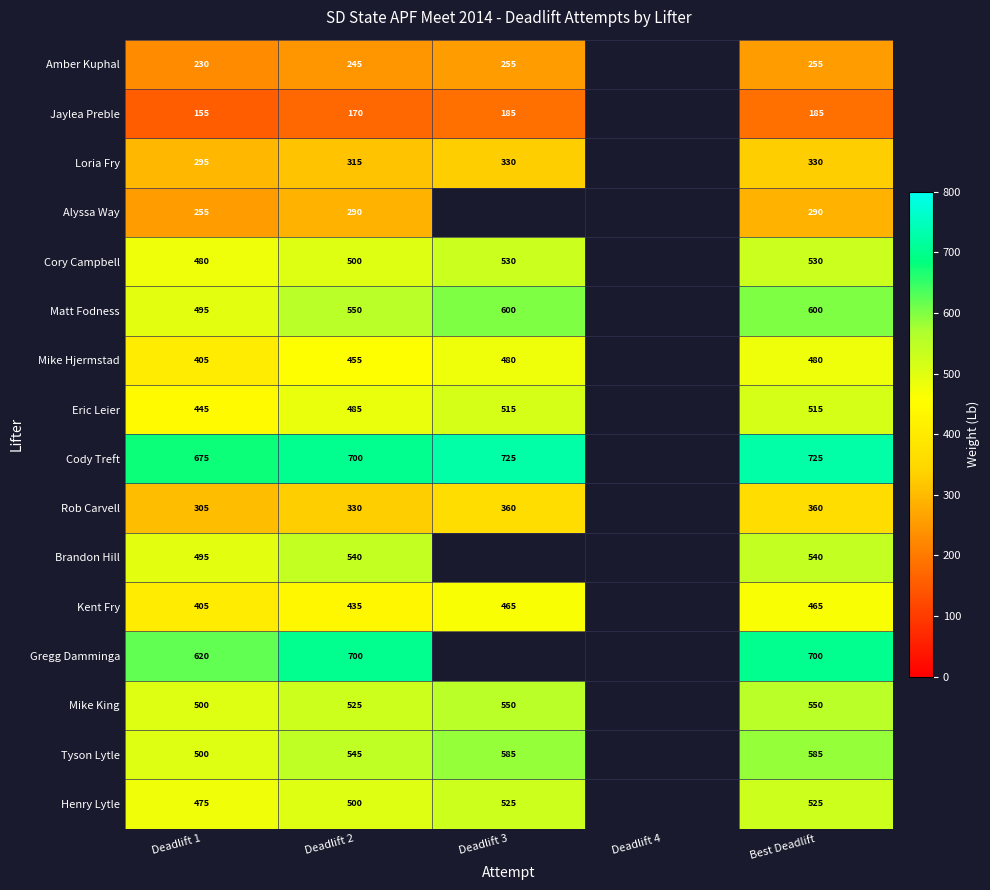

Which has a higher value, Deadlift 3 or Deadlift 1?

Deadlift 3